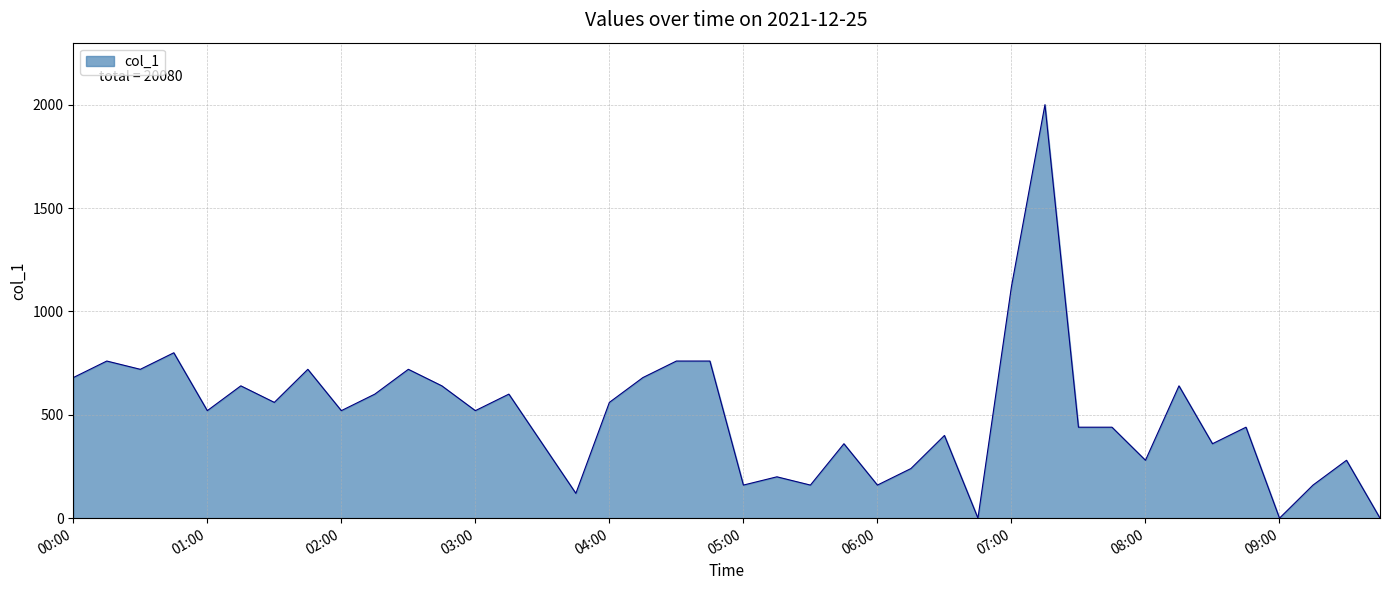

What is the greatest value displayed?

2000